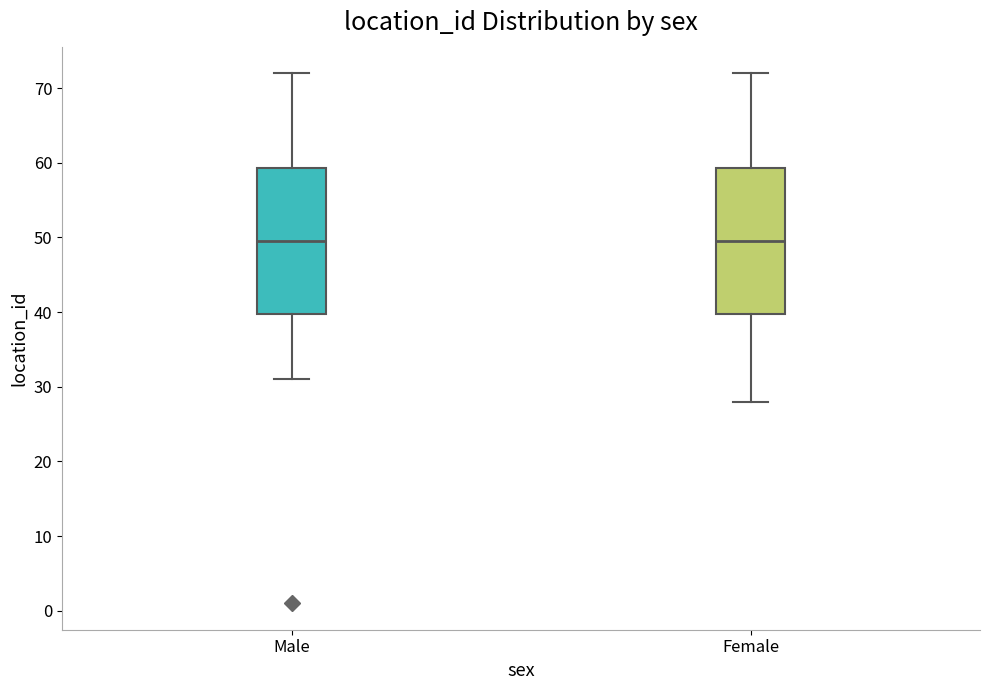

Reading left to right, read every box against the y-axis: the position of its median line, the range the box covers, and the ends of its whiskers. The values are not printed on the chart, so give them approximately, as read against the axis.

Male: median 50, box 40 to 59, whiskers 31 to 72
Female: median 50, box 40 to 59, whiskers 28 to 72